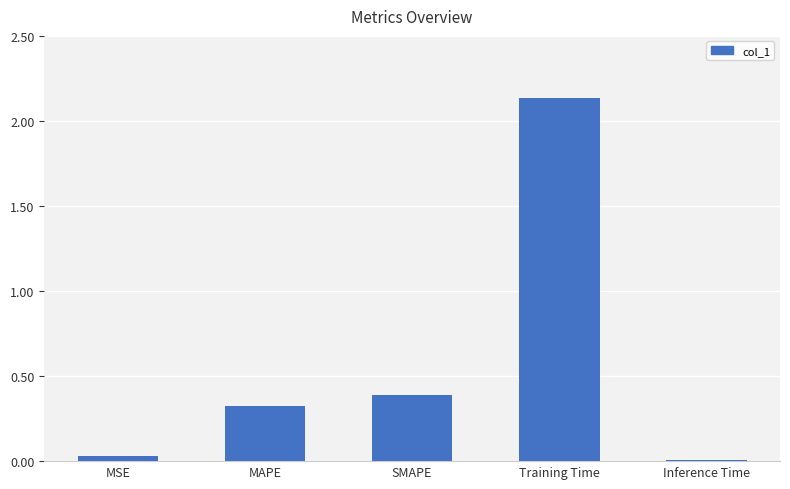

What is the difference between the second highest and minimum values?

0.4